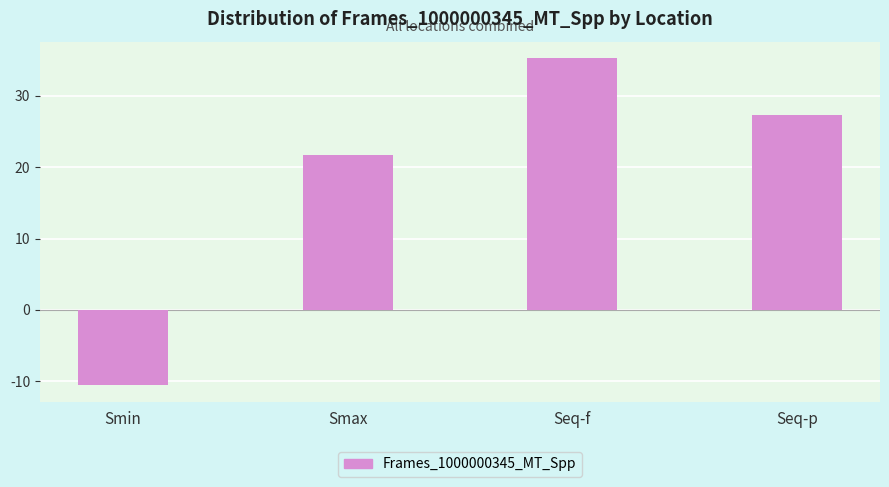

What is the difference between the values at Seq-p and Seq-f?

8.0